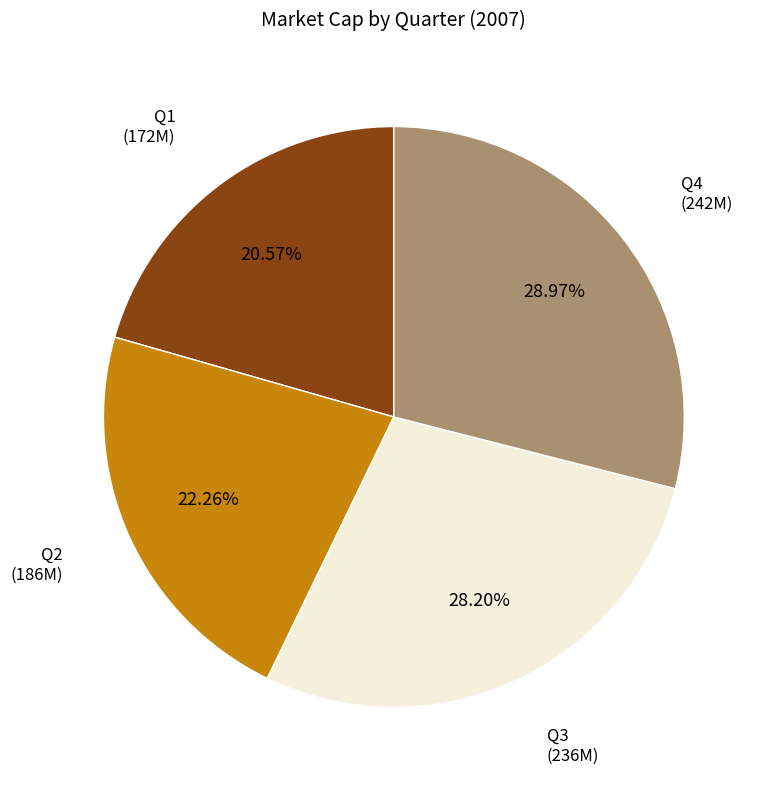

Does any single category account for the majority?

No